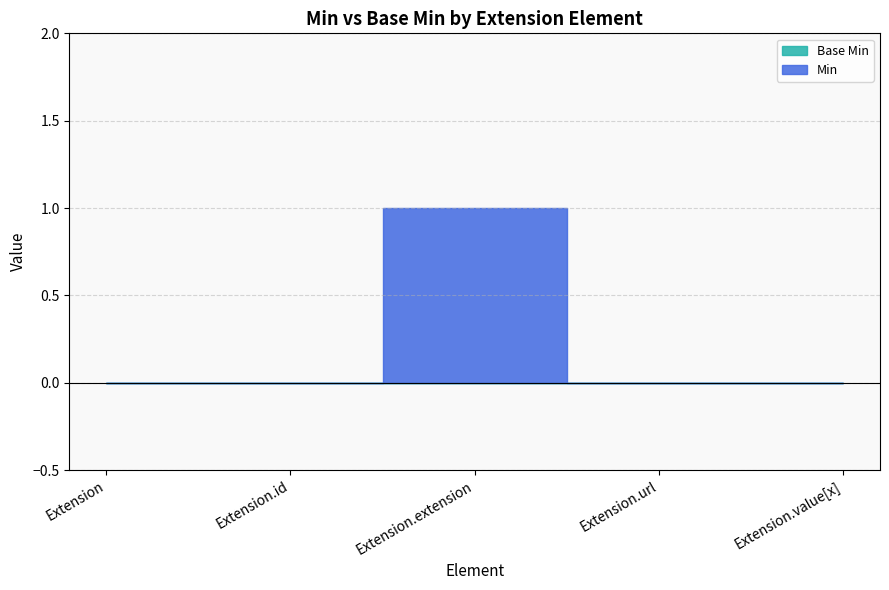

The Base Min series shows 0 at Extension.id. True or false?

True